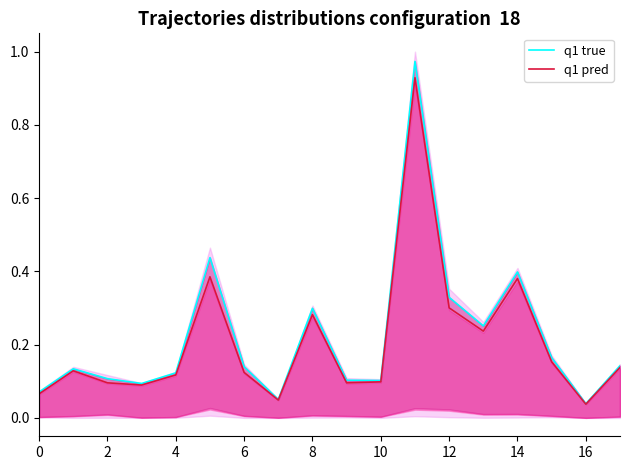

Where is q1 pred nearest to the value 0?

16